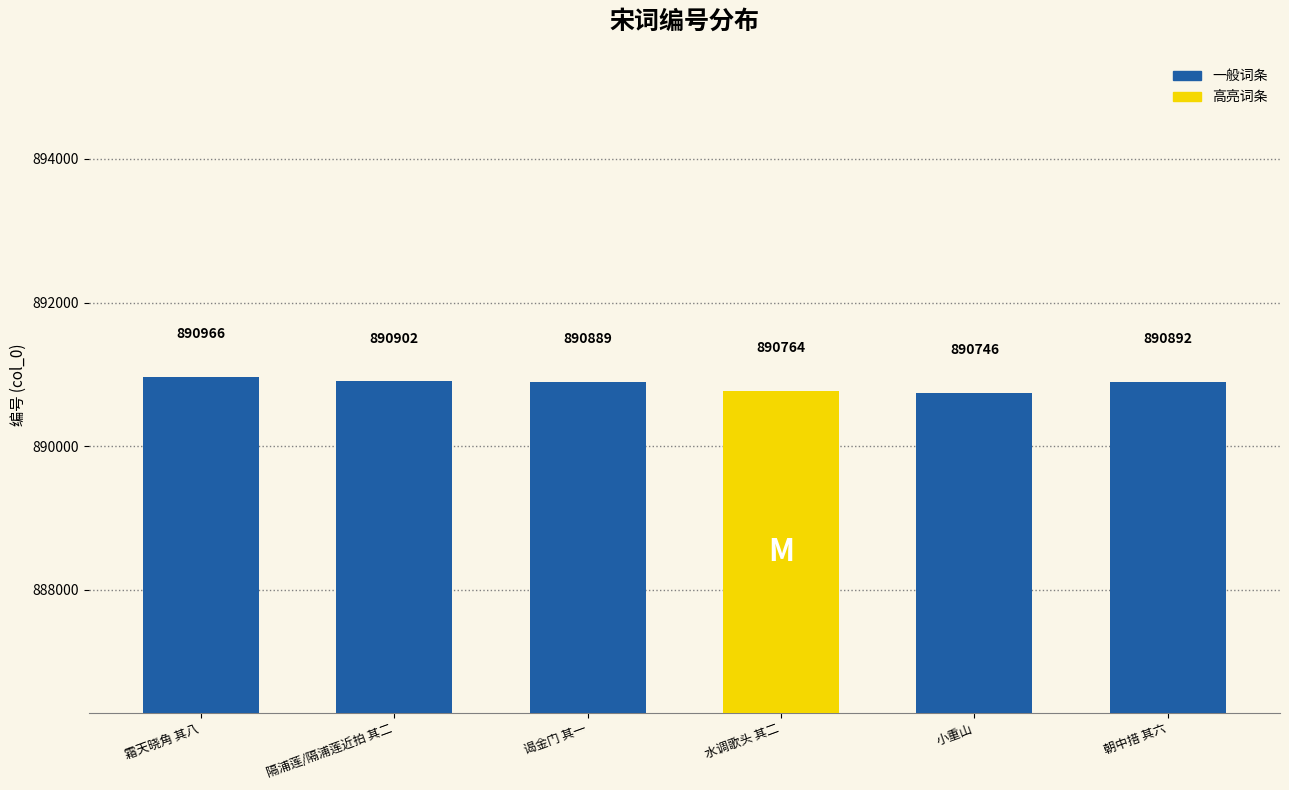

What is the change in value from 隔浦莲/隔浦莲近拍 其二 to 谒金门 其一?

-13